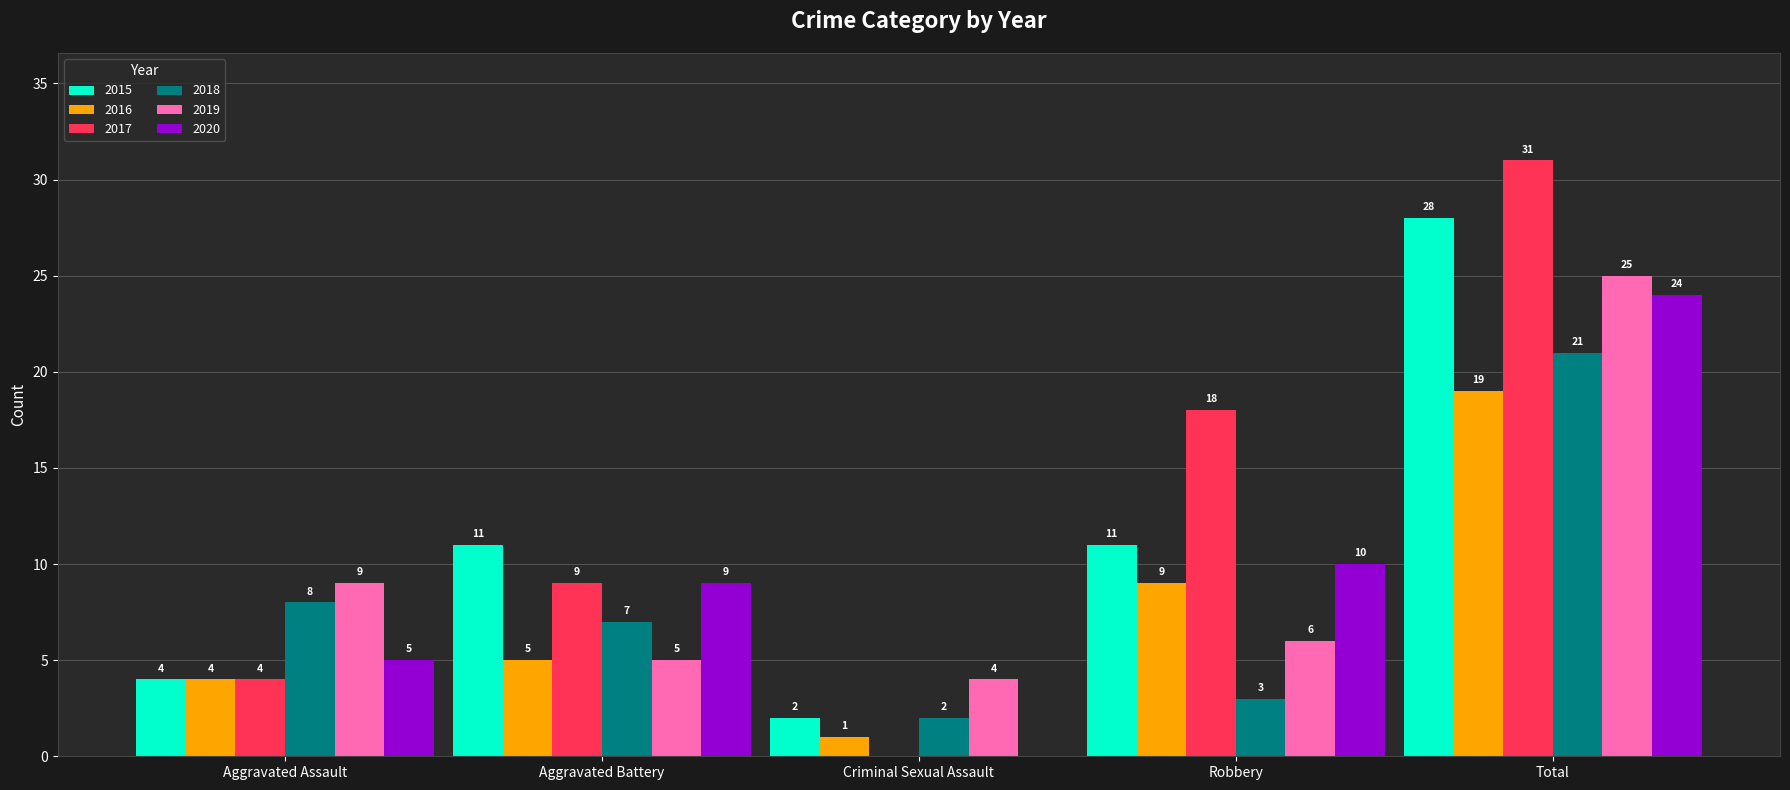

Is it true that 2016 equals 4 at Aggravated Assault?

True